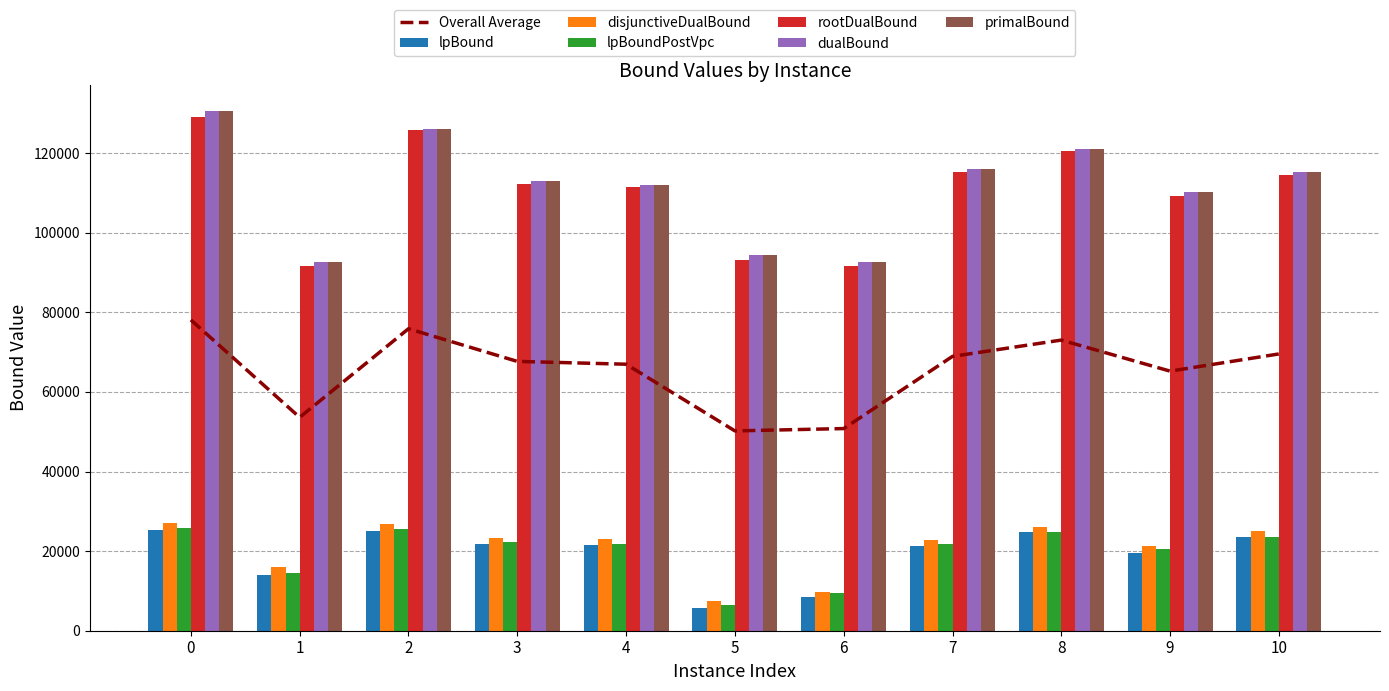

At 2, list the series in order from smallest to largest.

lpBound, lpBoundPostVpc, disjunctiveDualBound, rootDualBound, dualBound, primalBound